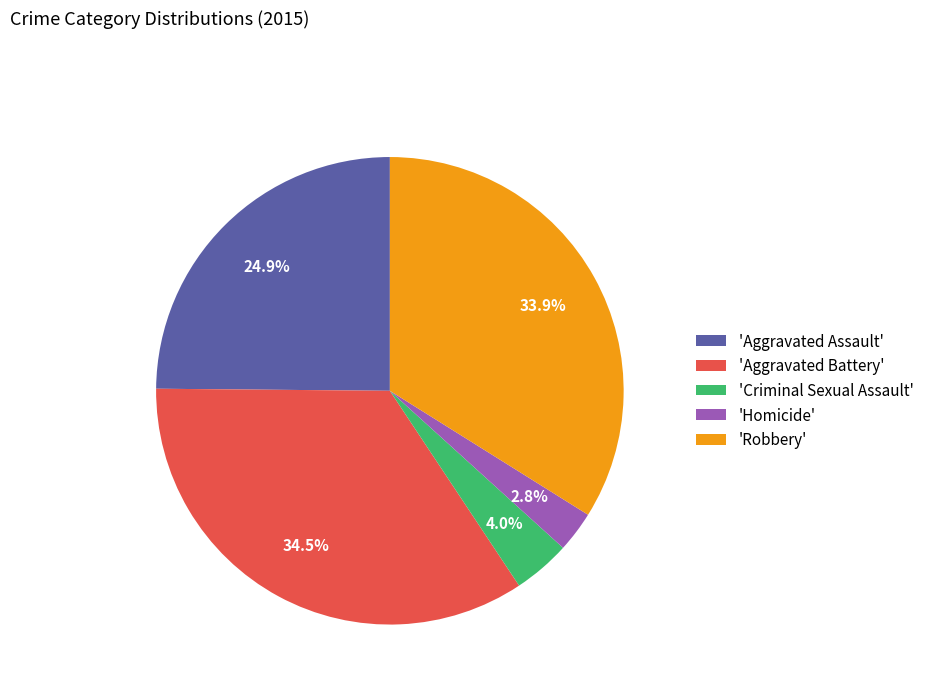

Rank the categories by value from highest to lowest.

'Aggravated Battery', 'Robbery', 'Aggravated Assault', 'Criminal Sexual Assault', 'Homicide'